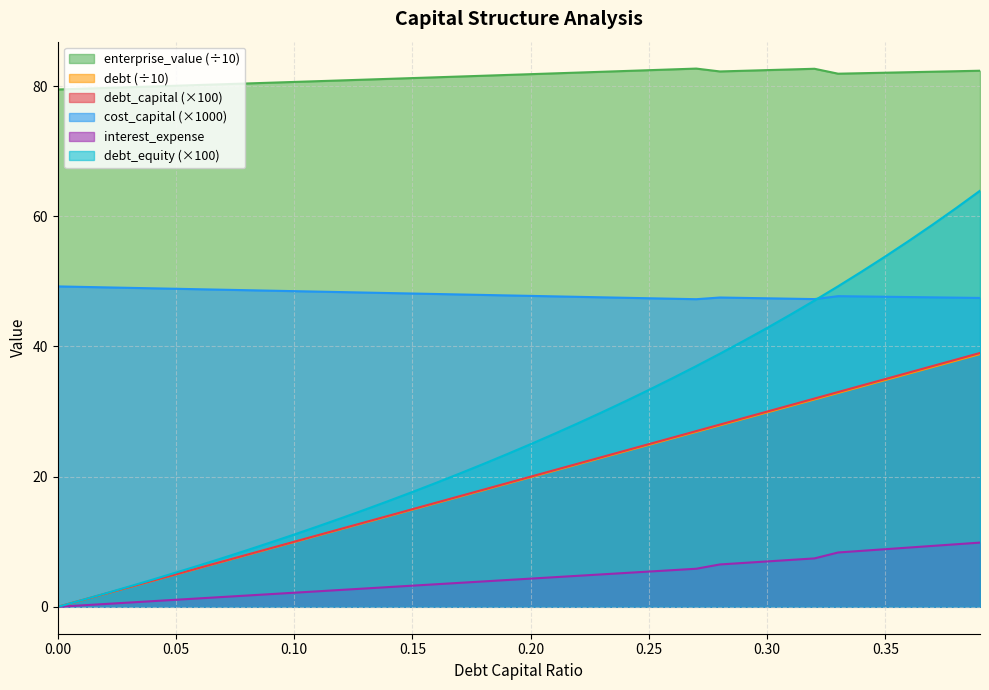

Which series has the widest spread of values?

debt_equity (×100)